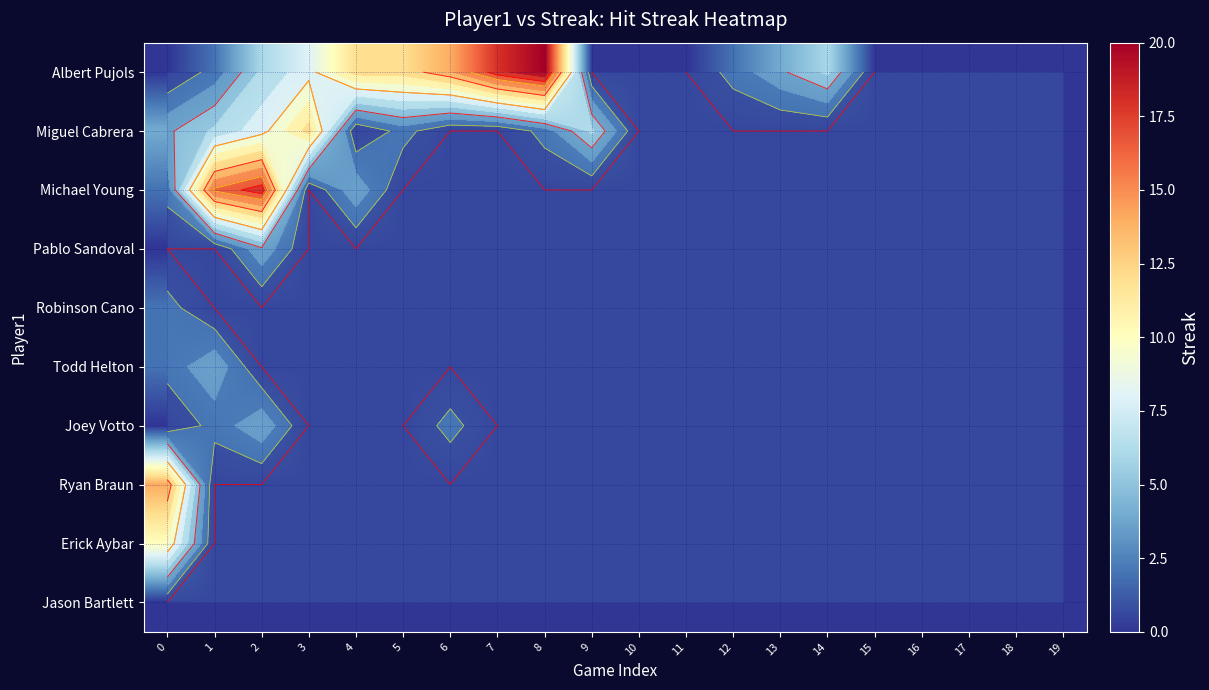

What is the difference between the maximum and minimum values in the Michael Young series?

18